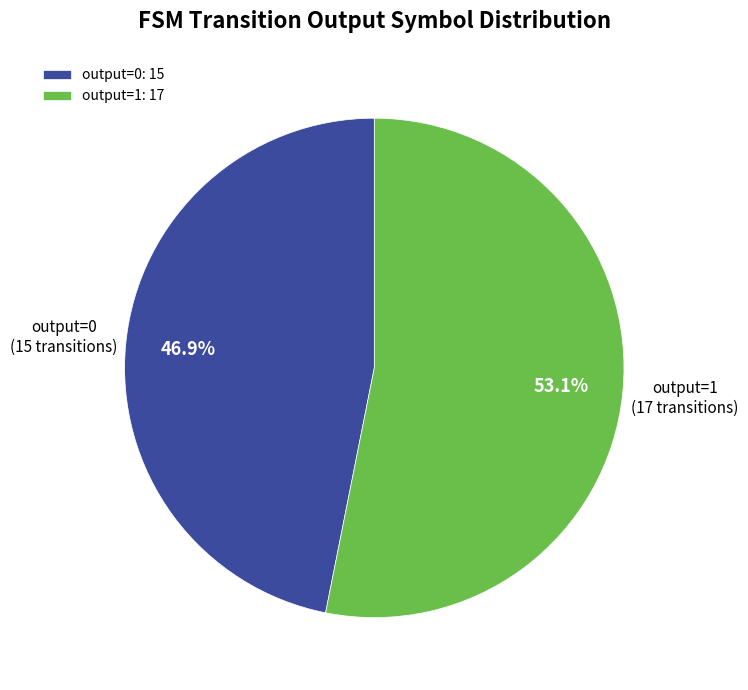

How many segments does this pie chart have?

2